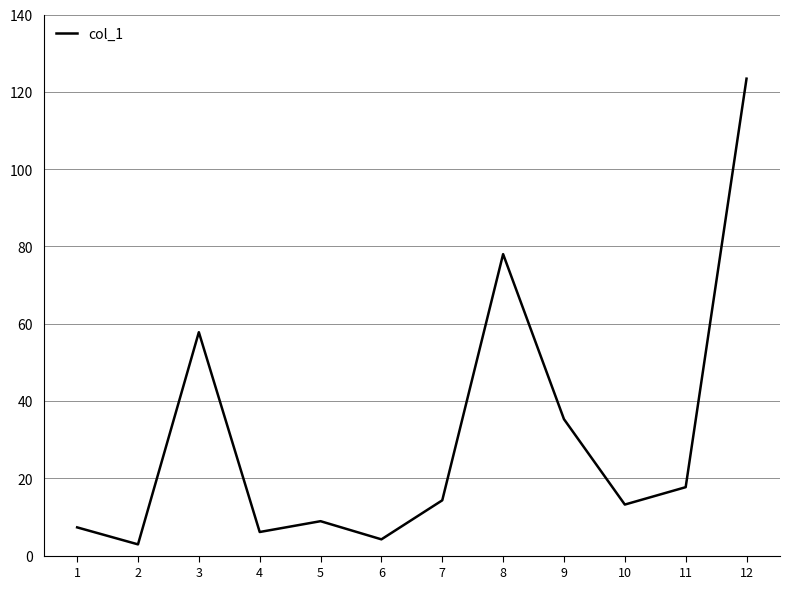

What is the smallest value displayed?

2.9